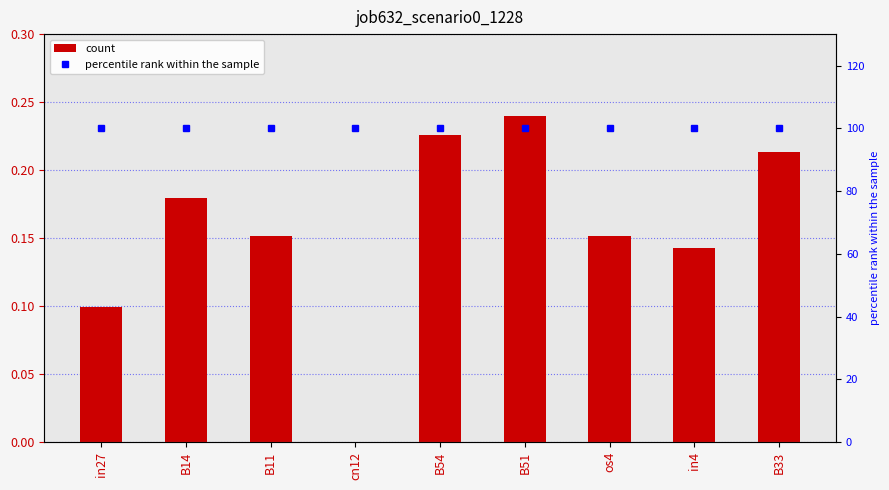

Is it true that percentile rank within the sample equals 169.5 at cn12?

False